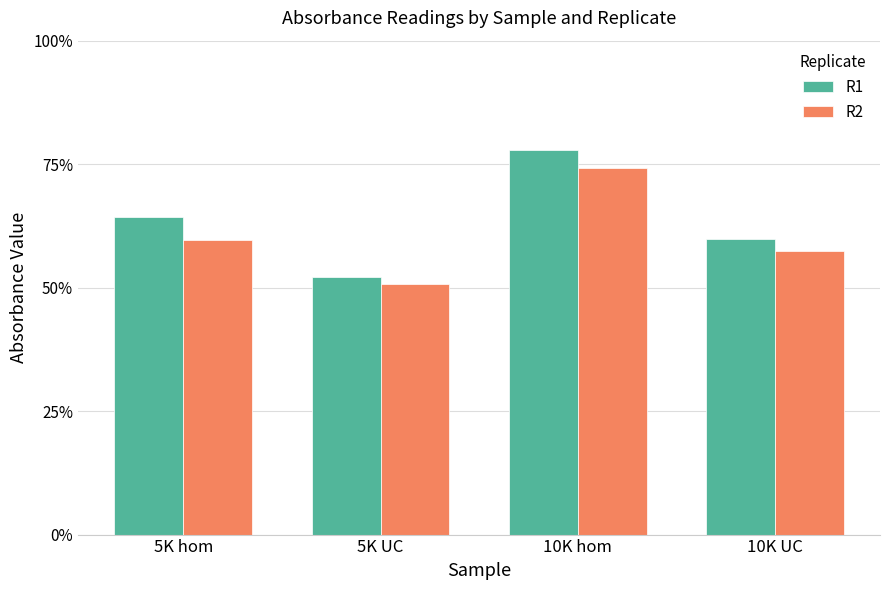

Does the chart contain stacked bars?

No